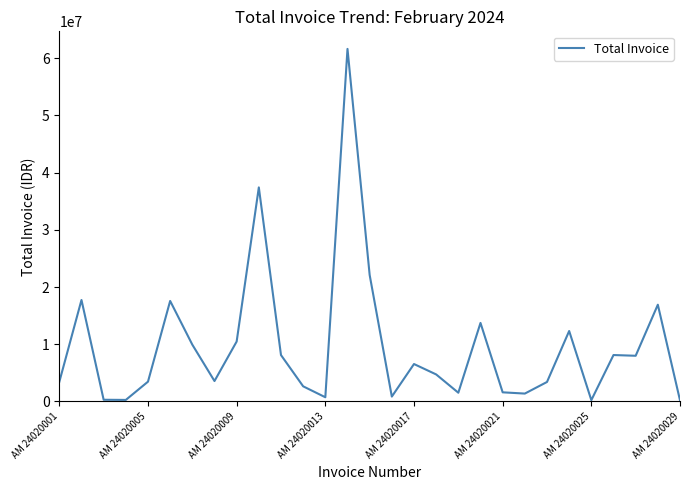

What is the difference between the maximum and minimum values?

61450250